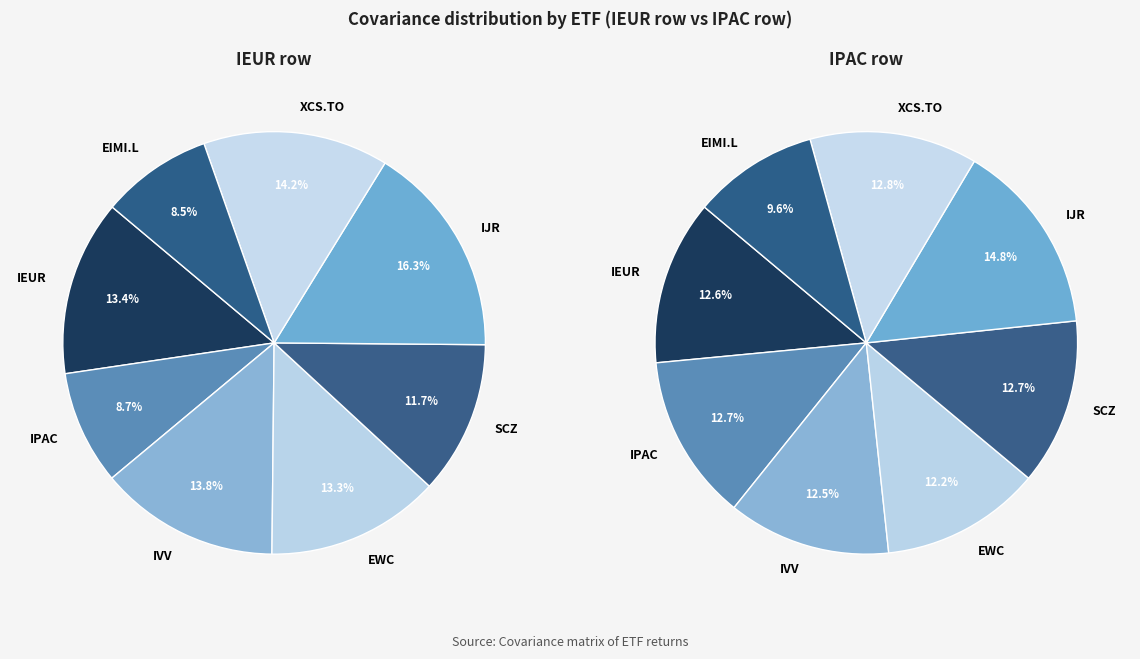

Which slice is the smallest?

EIMI.L